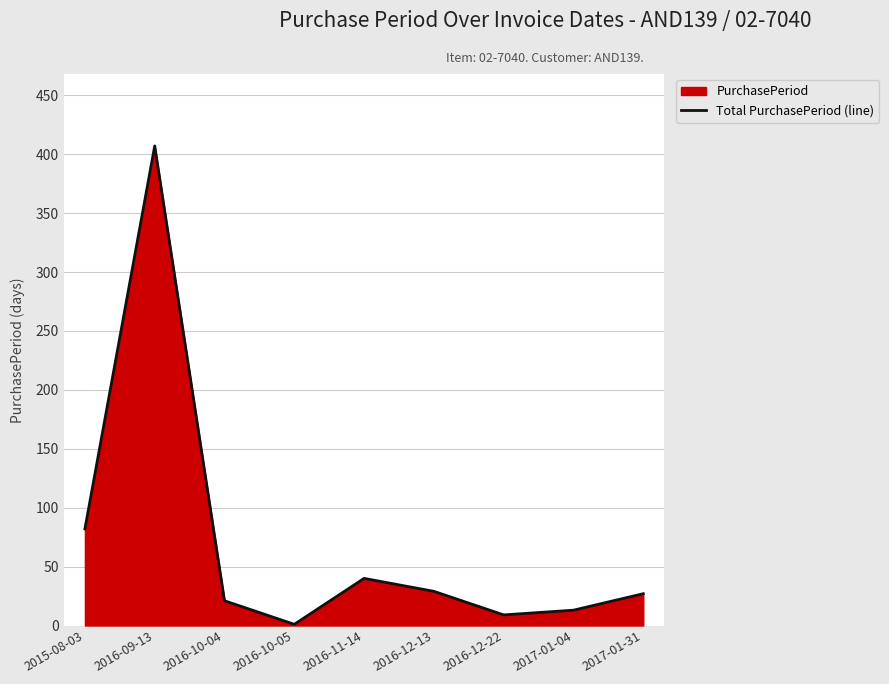

True or false: the data has more than 1 interior local peaks.

True